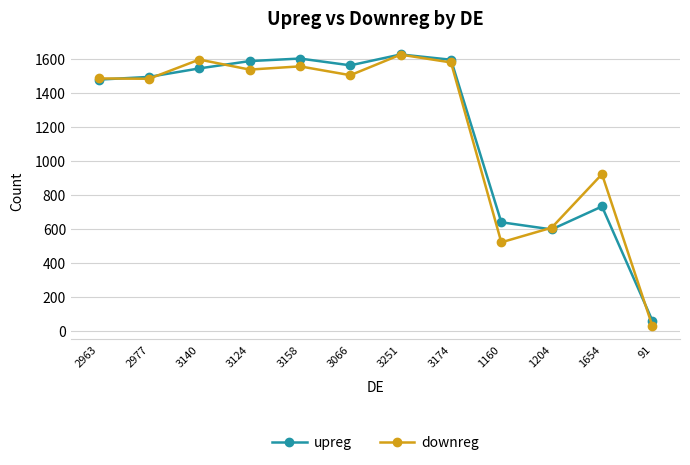

How many values in the downreg series are below 1504?

6